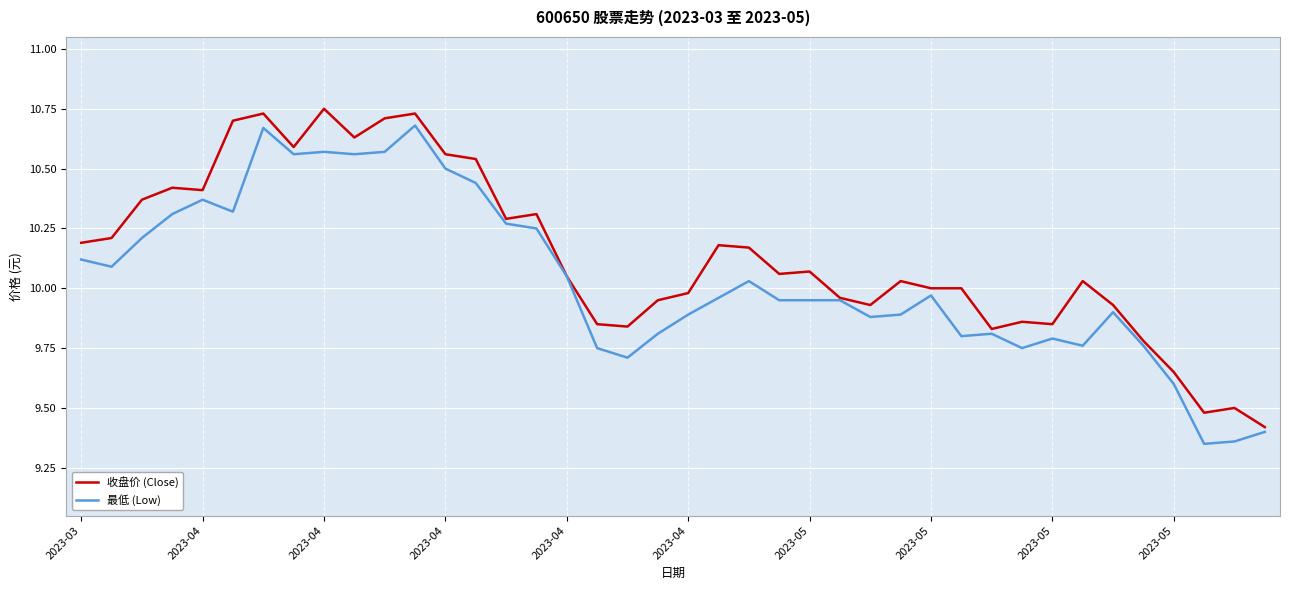

Rank the series by their average value, from highest to lowest.

收盘价 (Close), 最低 (Low)